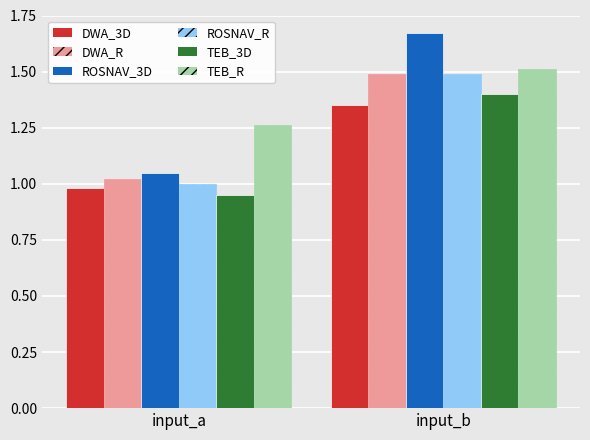

Which category has the lowest value across all series?

input_a